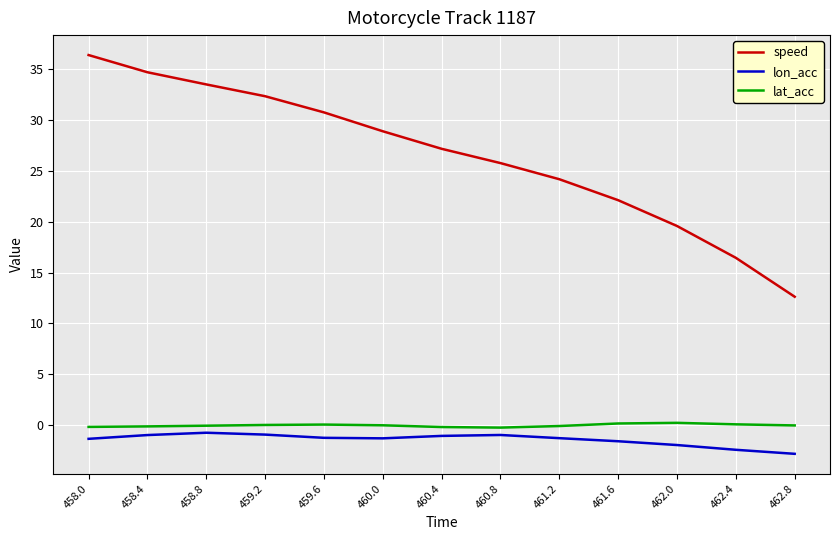

What position from the left is 458.4?

2